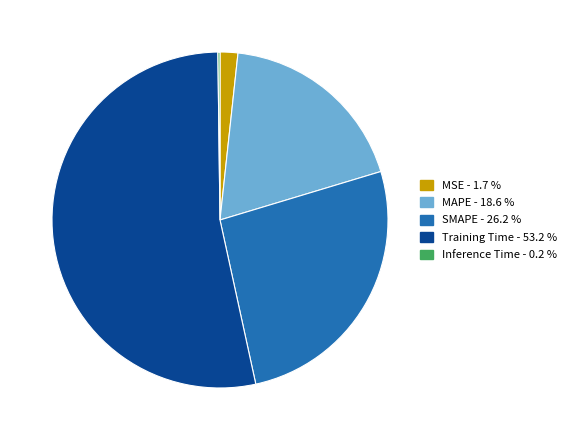

Which slice represents more than half of the pie?

Training Time